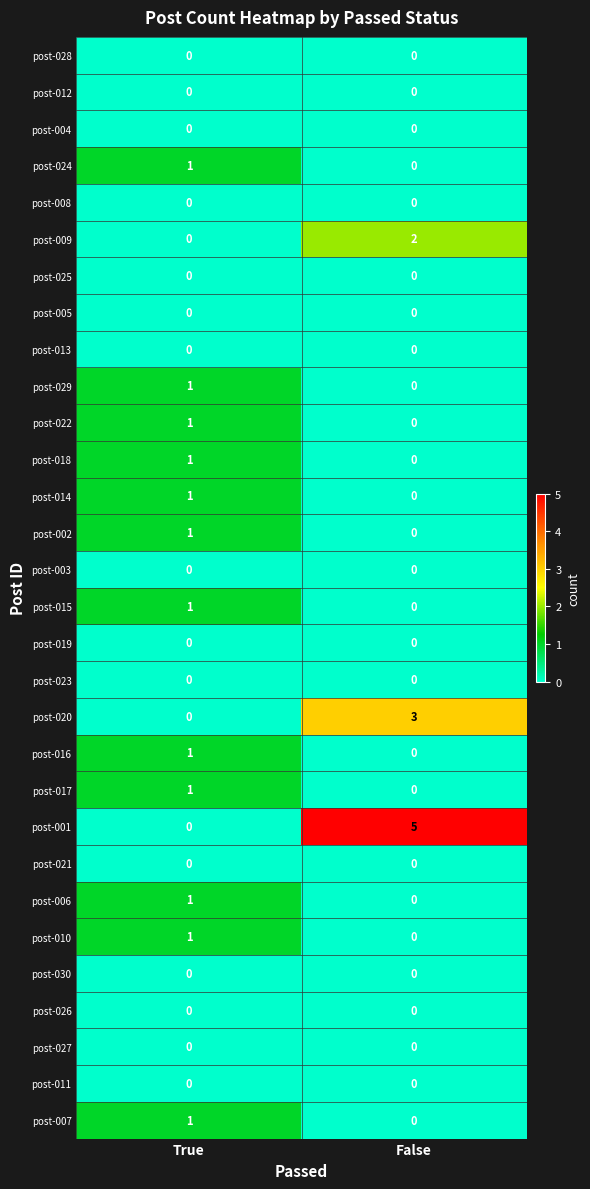

Between True and False, which series saw the biggest shift?

post-001